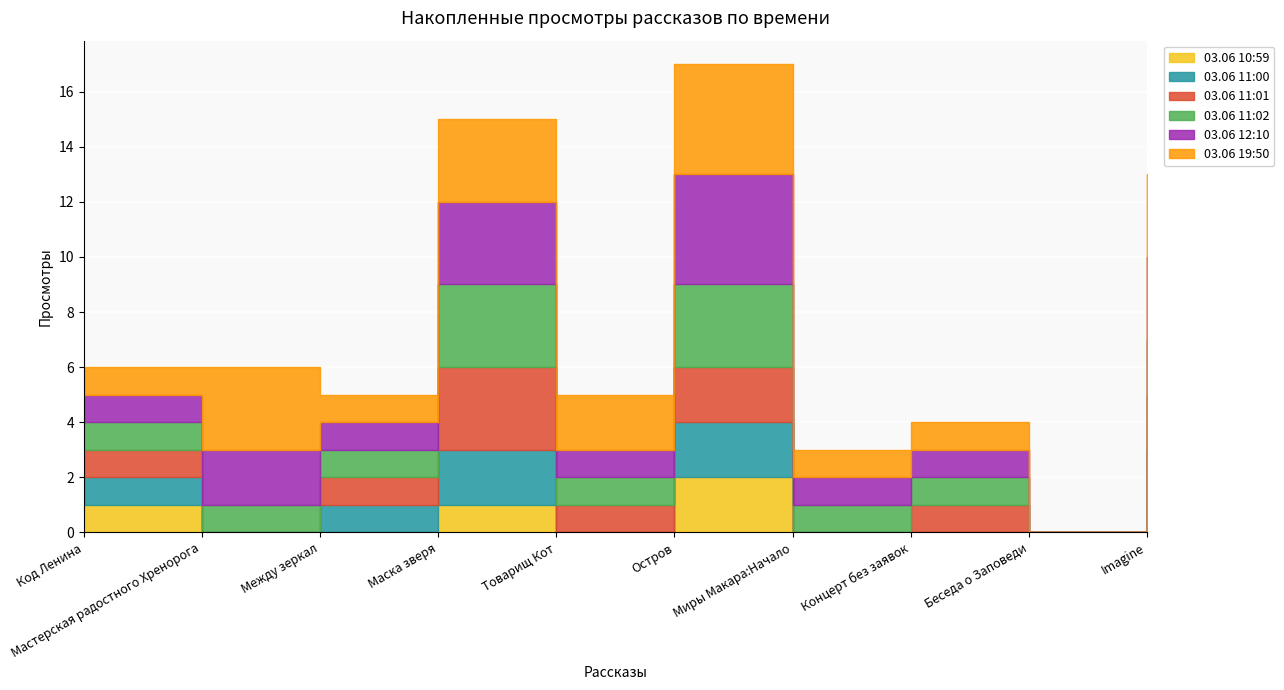

True or false: 03.06 12:10 and 03.06 10:59 intersect in this chart.

False